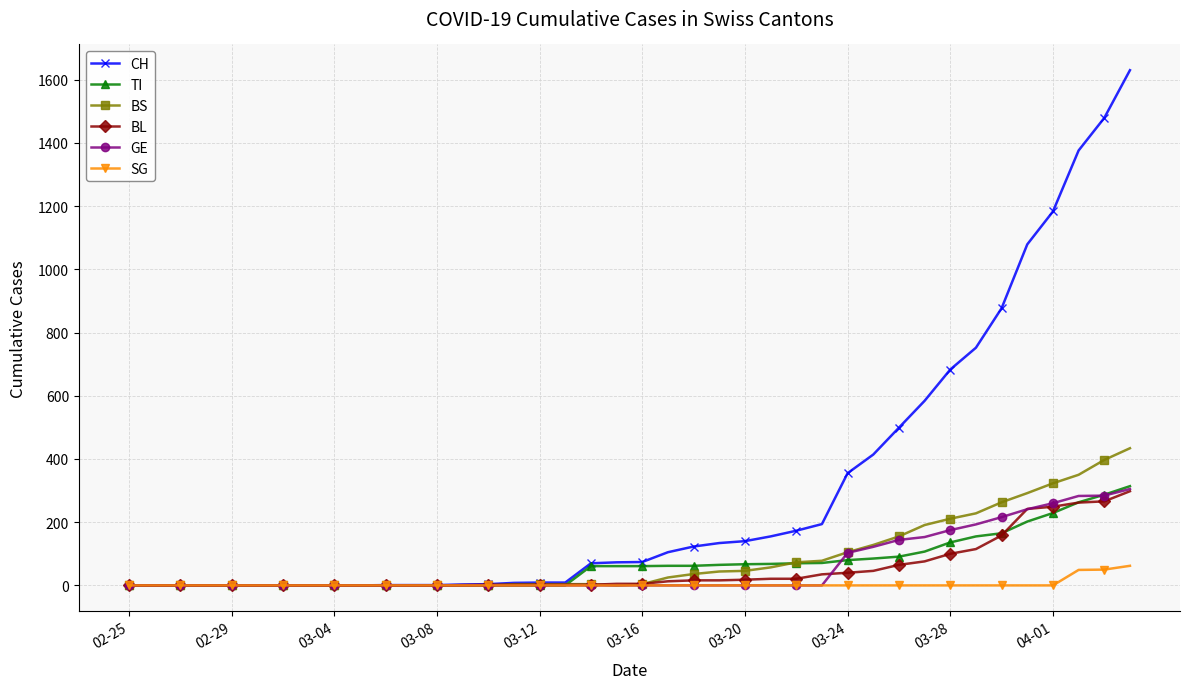

What is the greatest value displayed?

1630